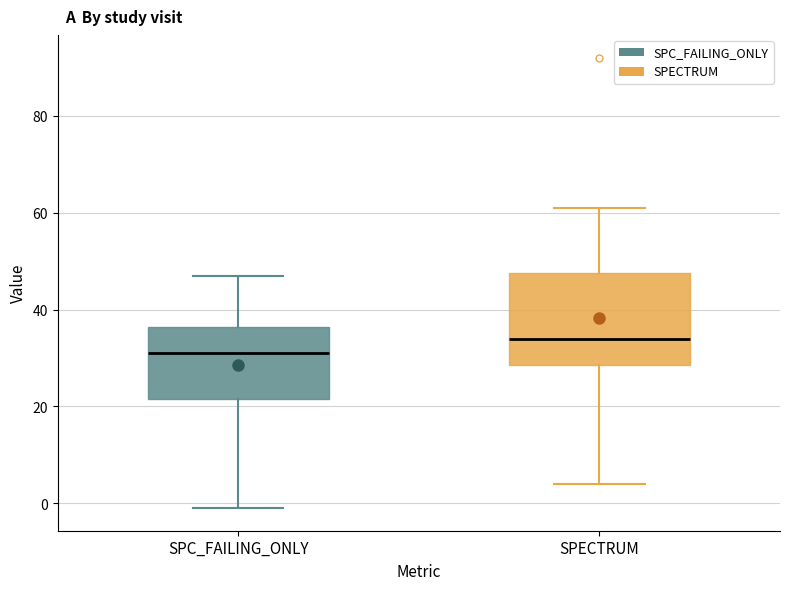

Reading left to right, read every box against the y-axis: the position of its median line, the range the box covers, and the ends of its whiskers. The values are not printed on the chart, so give them approximately, as read against the axis.

SPC_FAILING_ONLY: median 32, box 22 to 36, whiskers 0 to 48
SPECTRUM: median 34, box 28 to 48, whiskers 4 to 62